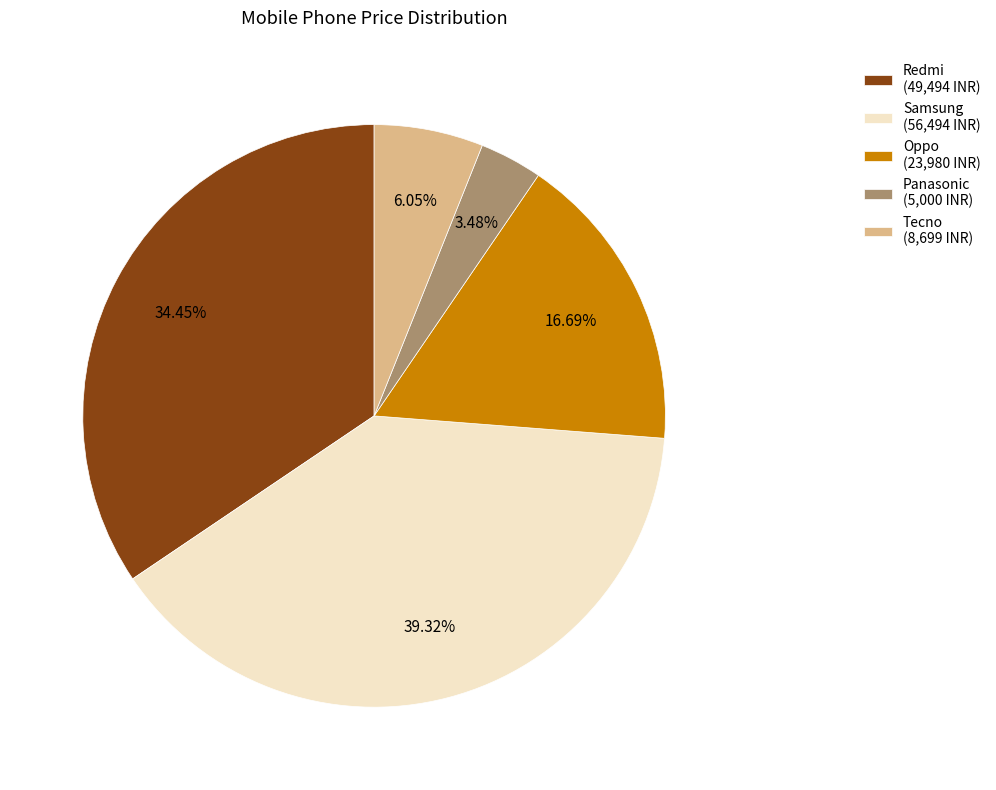

Combined, do Oppo (23,980 INR) and Panasonic (5,000 INR) account for over 50%?

No